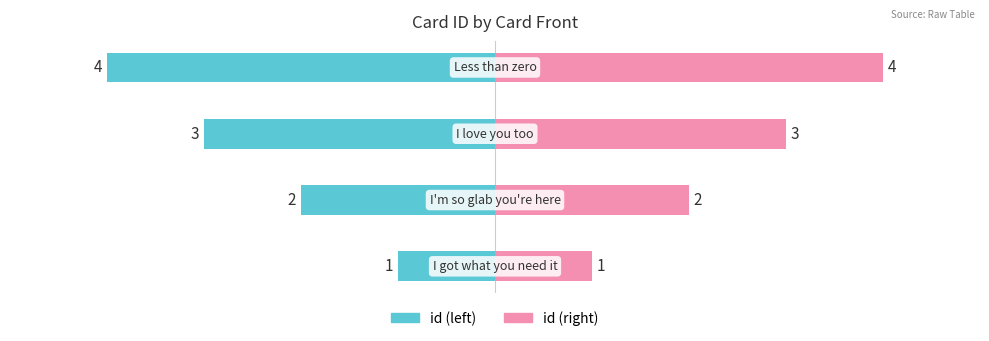

Reading right to left, what are all the values shown in this chart?

id (left): -4	-3	-2	-1
id (right): 4	3	2	1